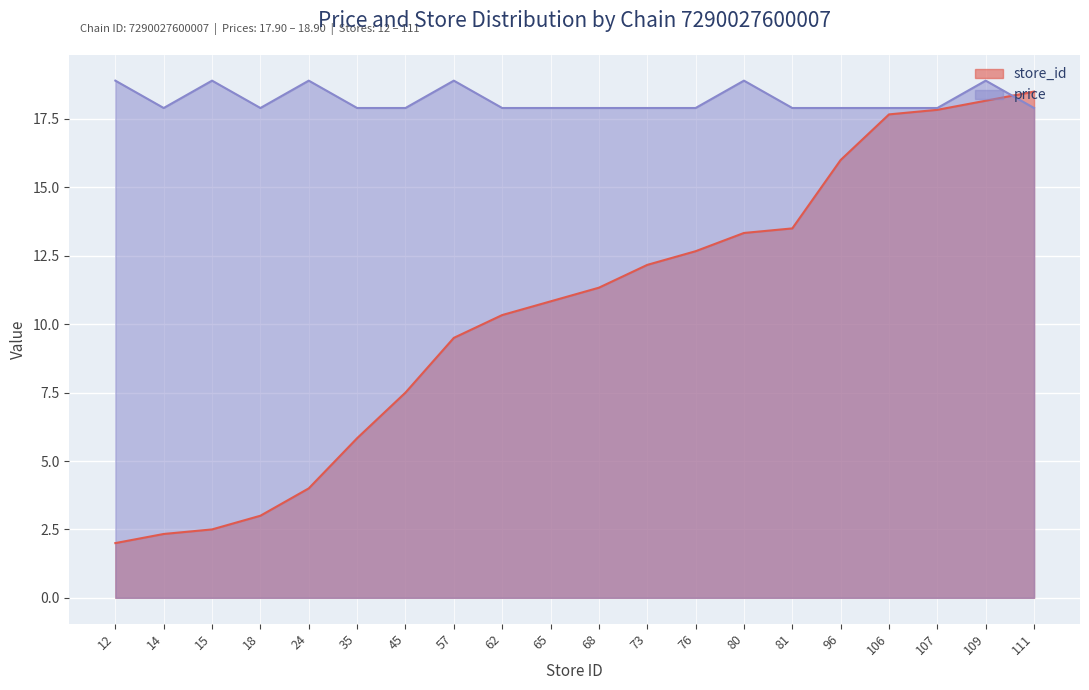

What is the difference between the store_id values at 65 and 76?

1.8